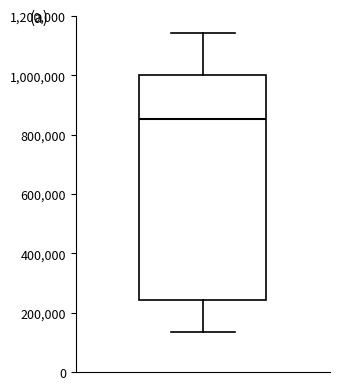

Where is the lower edge of the box on the y-axis? The values are not printed on the chart, so give them approximately, as read against the axis.

240000